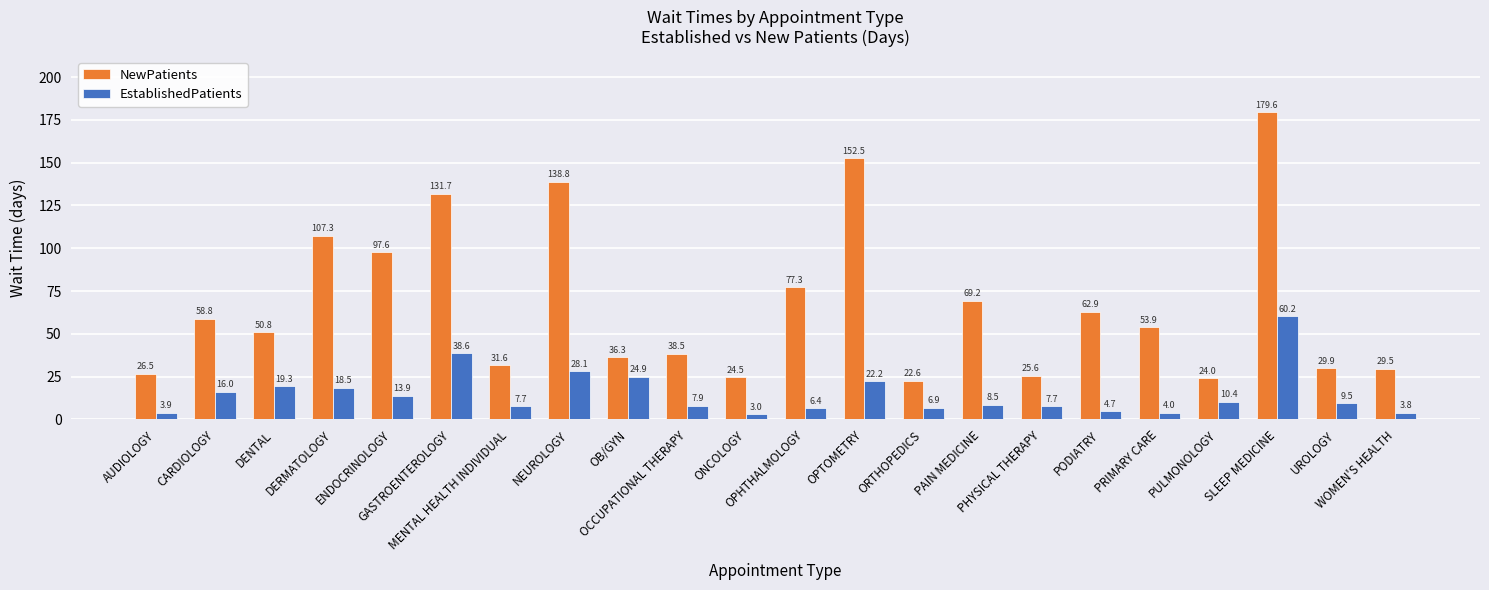

How many bars are there in total?

44